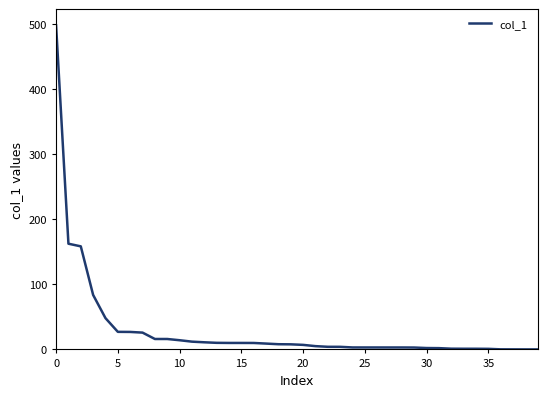

What is the greatest value displayed?

497.8